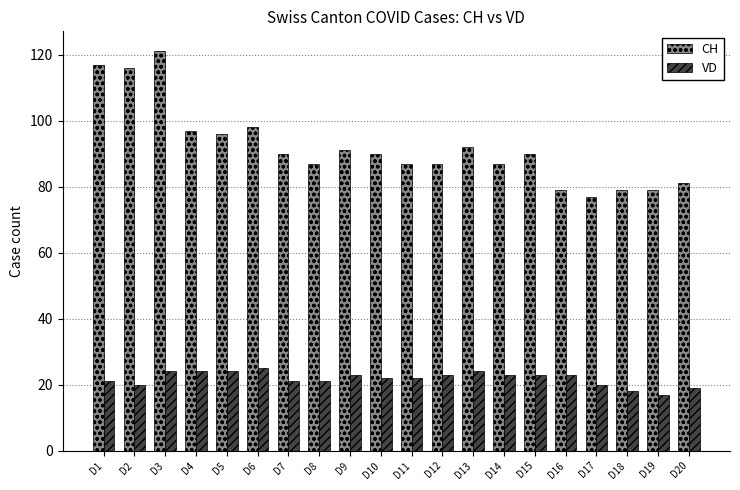

Between D2 and D14, which series saw the biggest shift?

CH